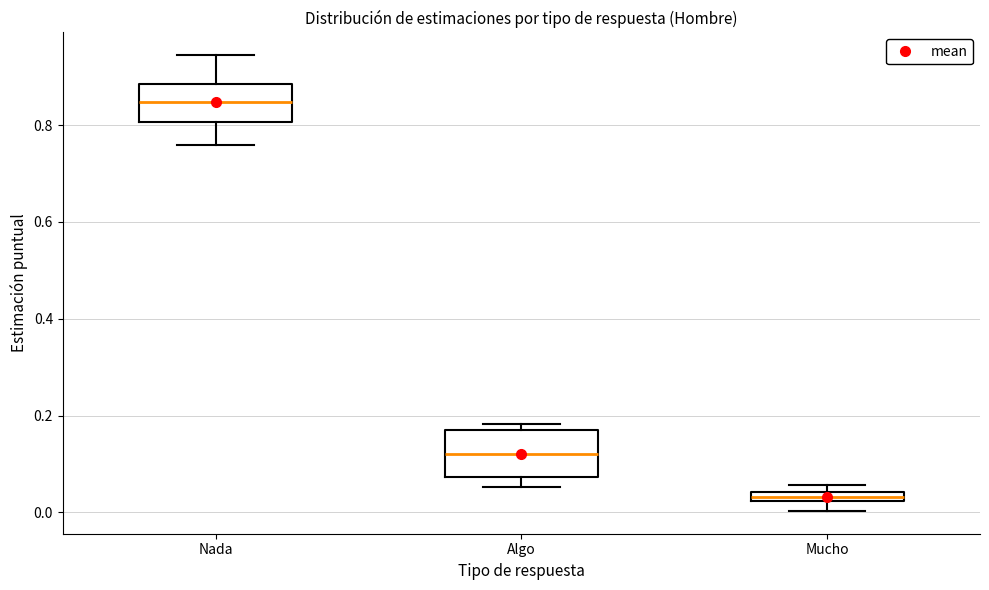

Which box has the highest median line?

Nada